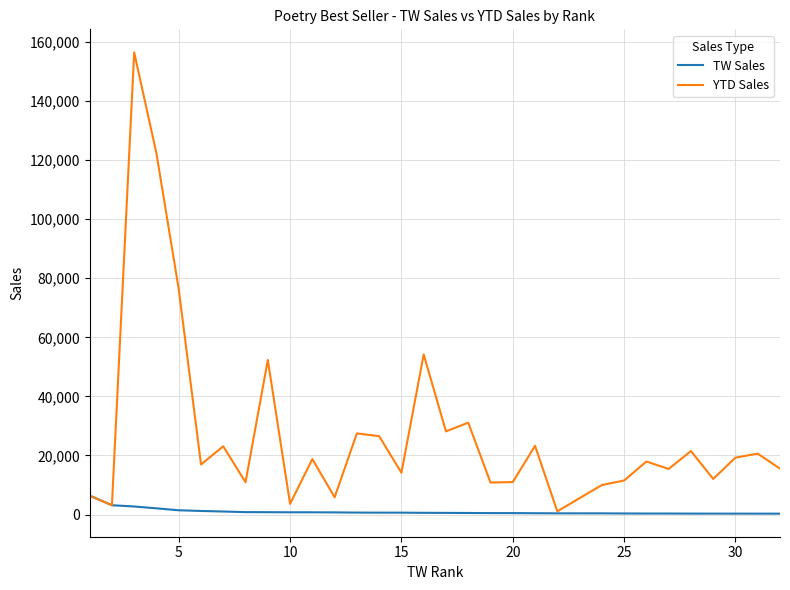

What is the sum of all YTD Sales values?

873172